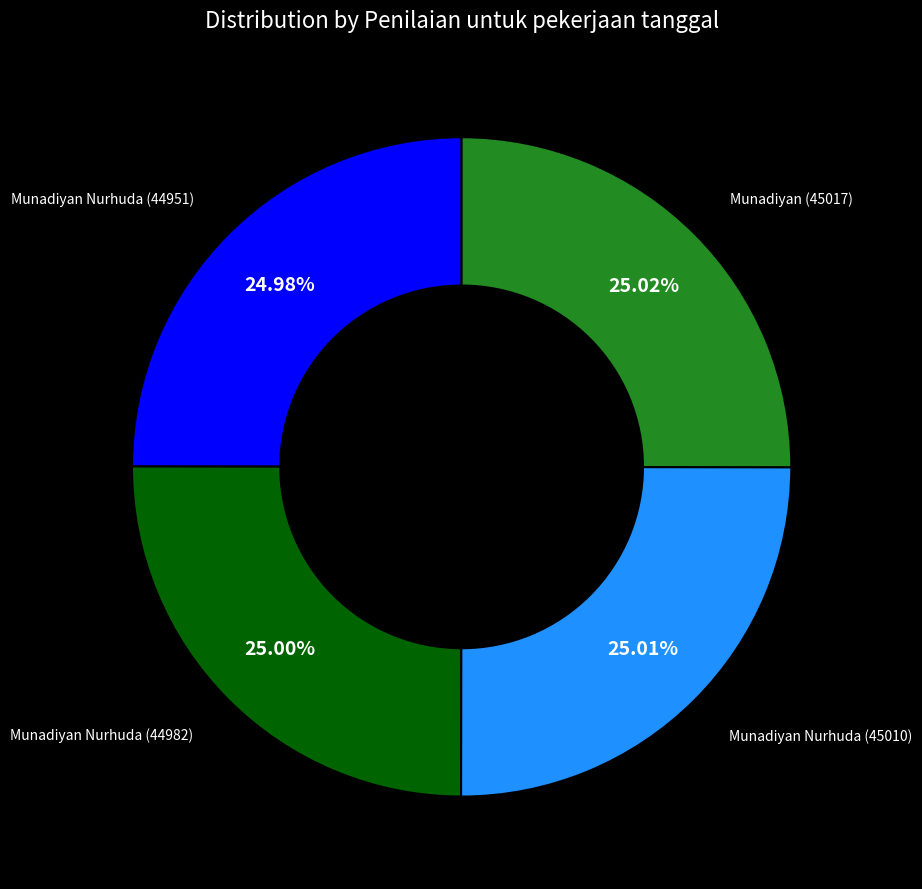

Is there a majority slice in this chart?

No